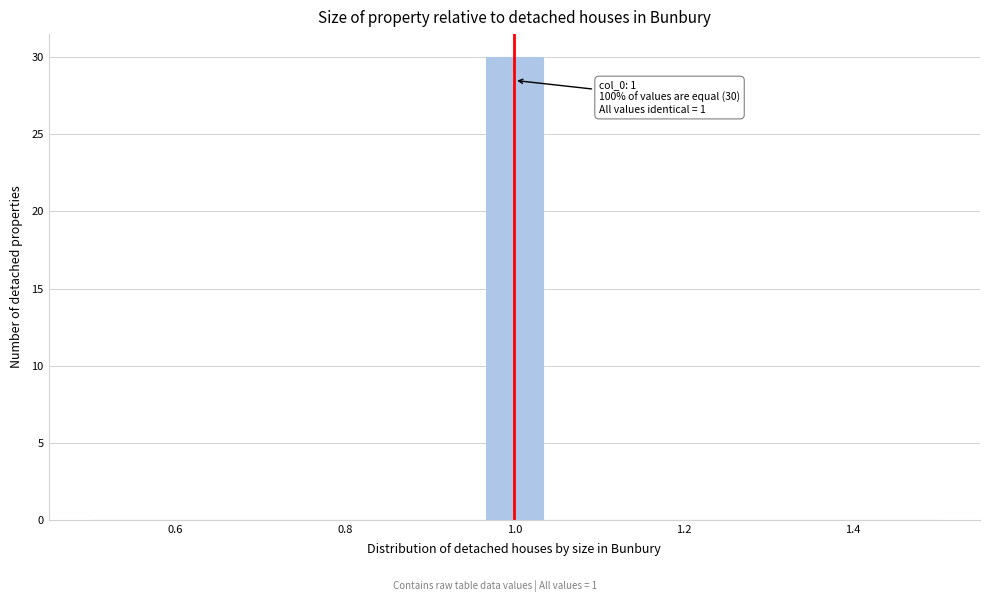

Read against the x-axis, roughly where is the centre of the tallest bar?

1.00